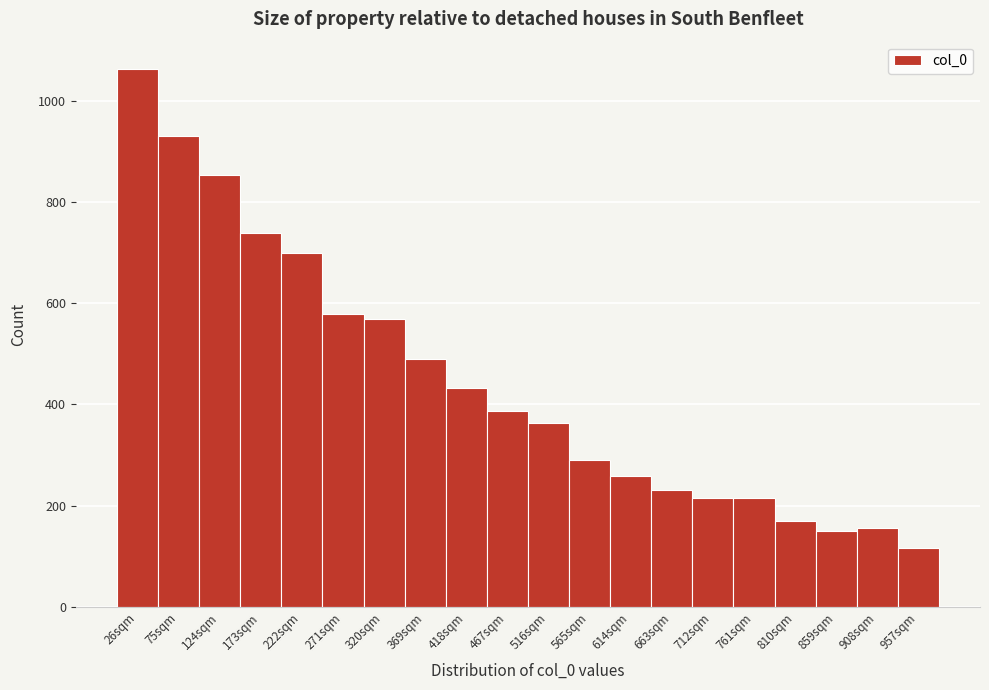

Reading right to left, extract all data points from this chart.

957sqm=116	908sqm=156	859sqm=149	810sqm=170	761sqm=216	712sqm=216	663sqm=231	614sqm=259	565sqm=291	516sqm=364	467sqm=387	418sqm=433	369sqm=490	320sqm=569	271sqm=578	222sqm=699	173sqm=739	124sqm=854	75sqm=930	26sqm=1064